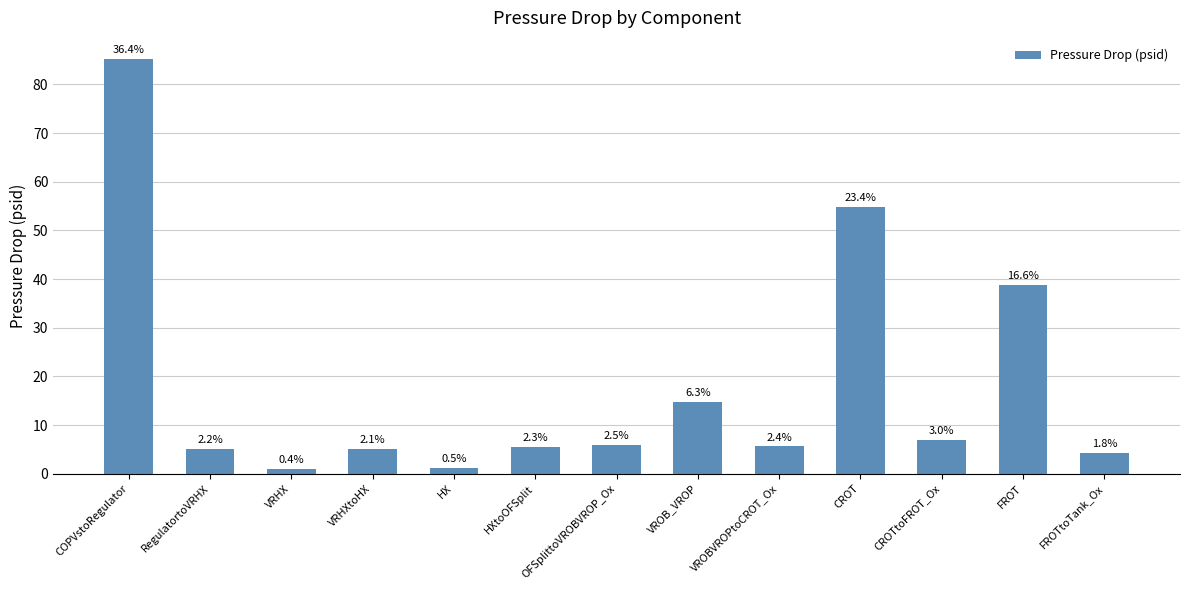

How many bars are there in total?

13